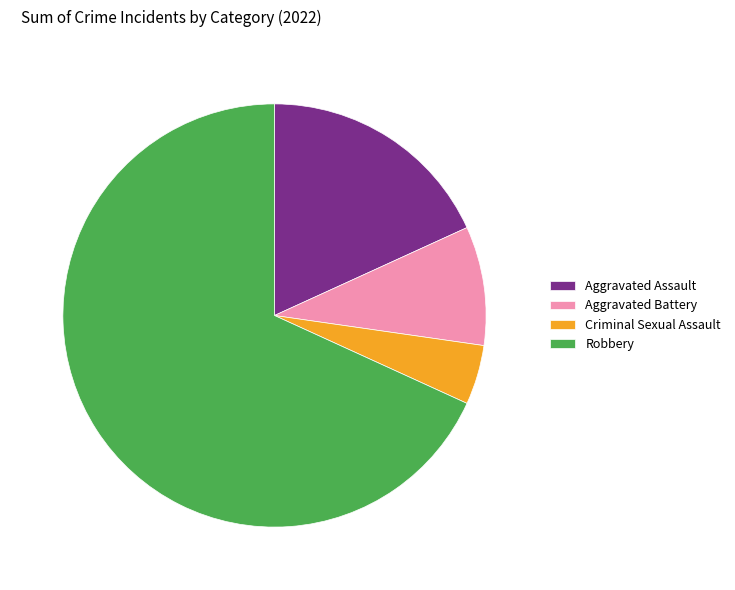

Rank the categories by value from lowest to highest.

Criminal Sexual Assault, Aggravated Battery, Aggravated Assault, Robbery